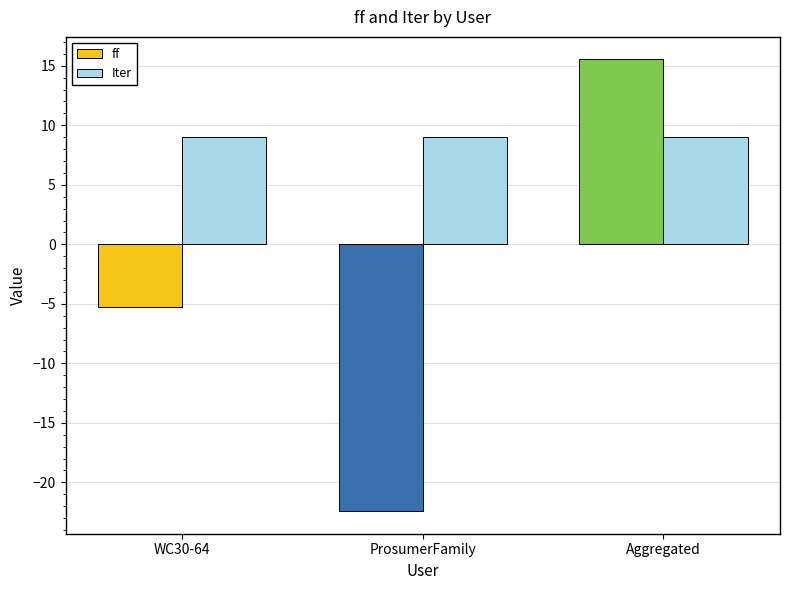

How many bars are there in each group?

2